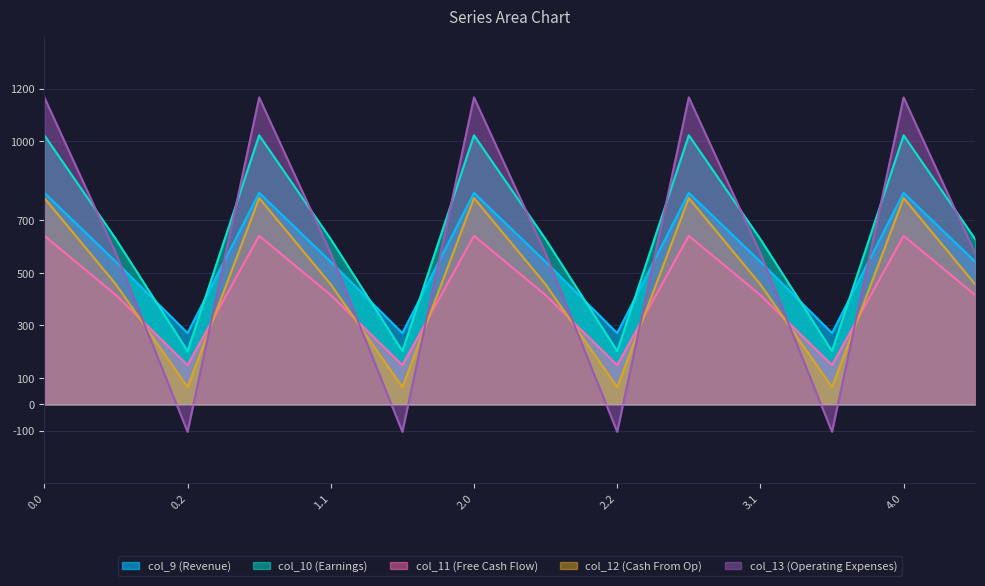

What are all the series names shown in the legend?

col_9 (Revenue), col_10 (Earnings), col_11 (Free Cash Flow), col_12 (Cash From Op), col_13 (Operating Expenses)